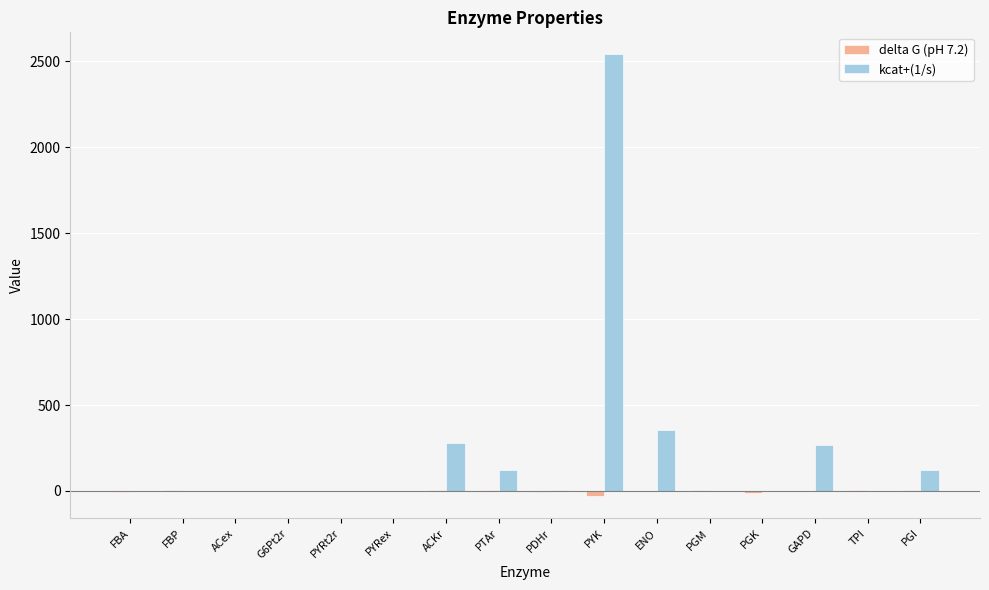

How many groups of bars are there?

16